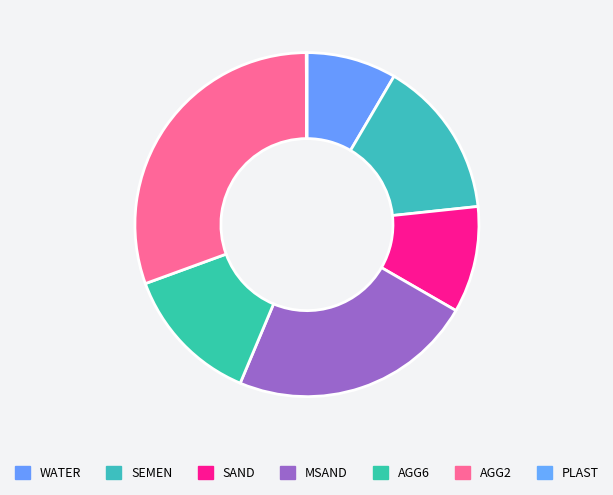

To the nearest percent, what portion does AGG6 represent?

13%